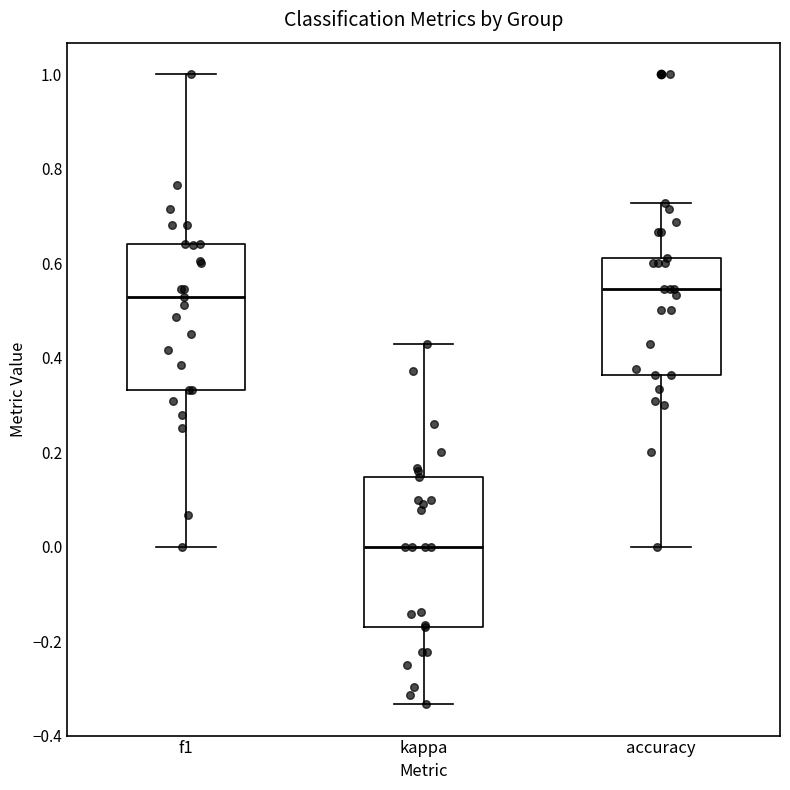

Reading left to right, transcribe this box plot: for each box, give where its median line is, the range the box spans, and where its two whiskers end, as read against the y-axis. The values are not printed on the chart, so give them approximately, as read against the axis.

f1: median 0.52, box 0.34 to 0.64, whiskers 0.00 to 1.00
kappa: median 0.00, box -0.18 to 0.14, whiskers -0.34 to 0.42
accuracy: median 0.54, box 0.36 to 0.62, whiskers 0.00 to 0.72